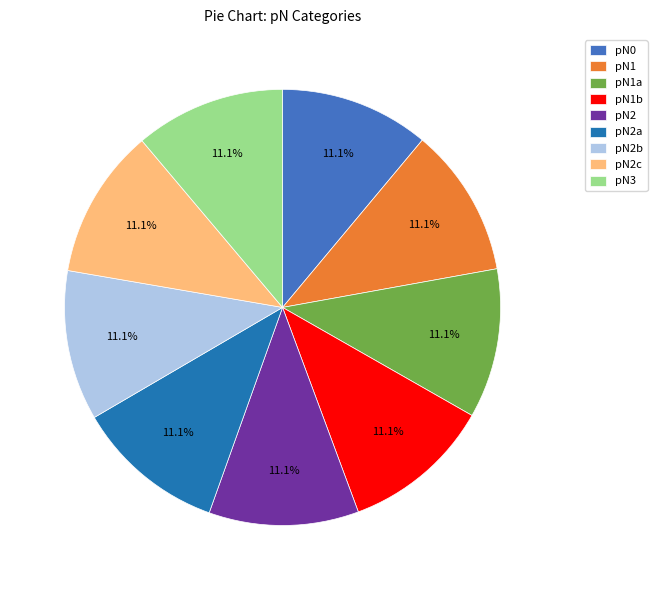

Is pN0 the majority of the pie?

No